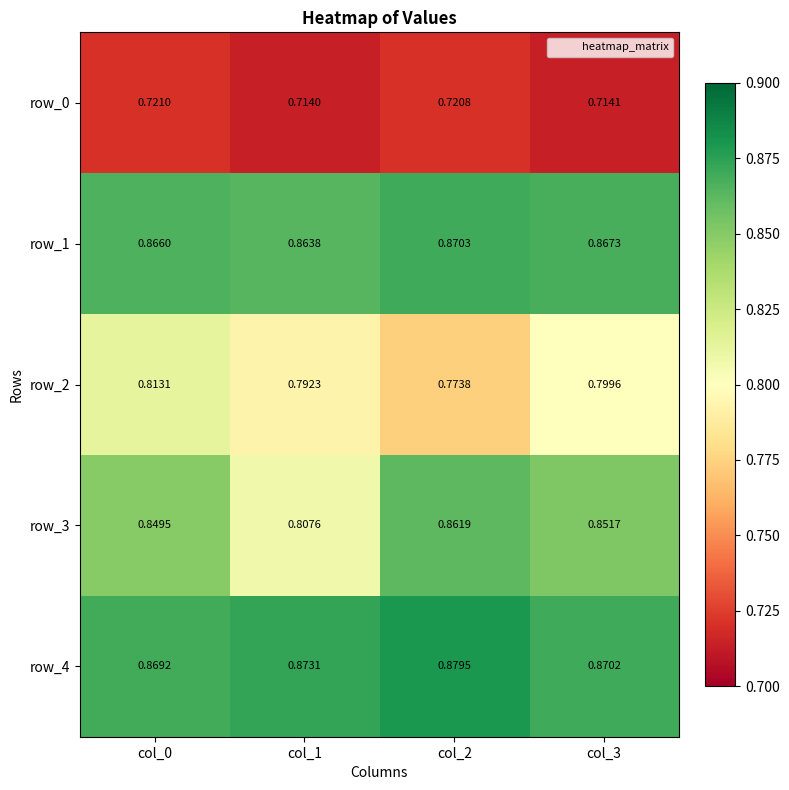

Is the value of row_2 at col_0 greater than the value of row_3 at col_2?

No